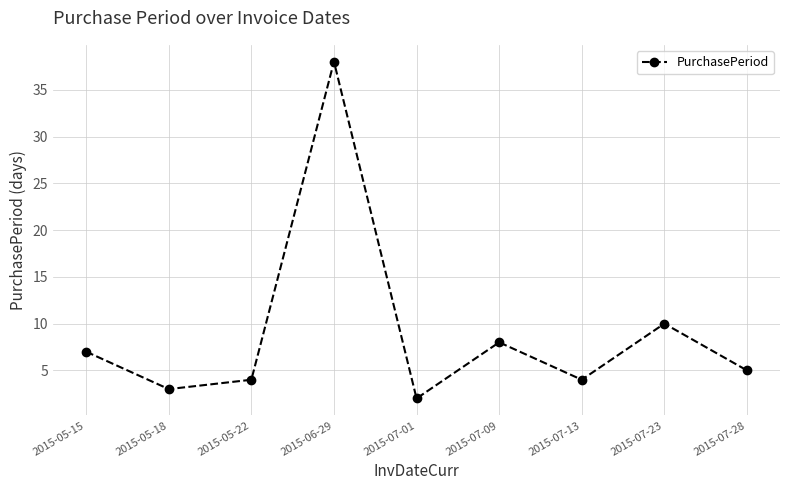

What is the difference between the maximum and minimum values?

36